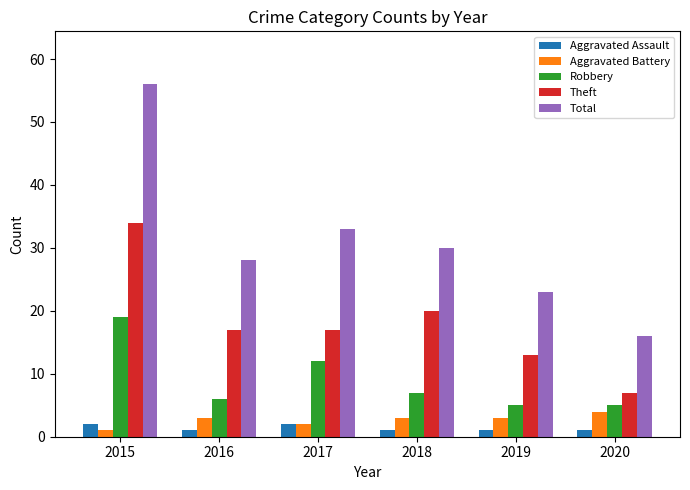

List the series in order of their peak value, lowest first.

Aggravated Assault, Aggravated Battery, Robbery, Theft, Total